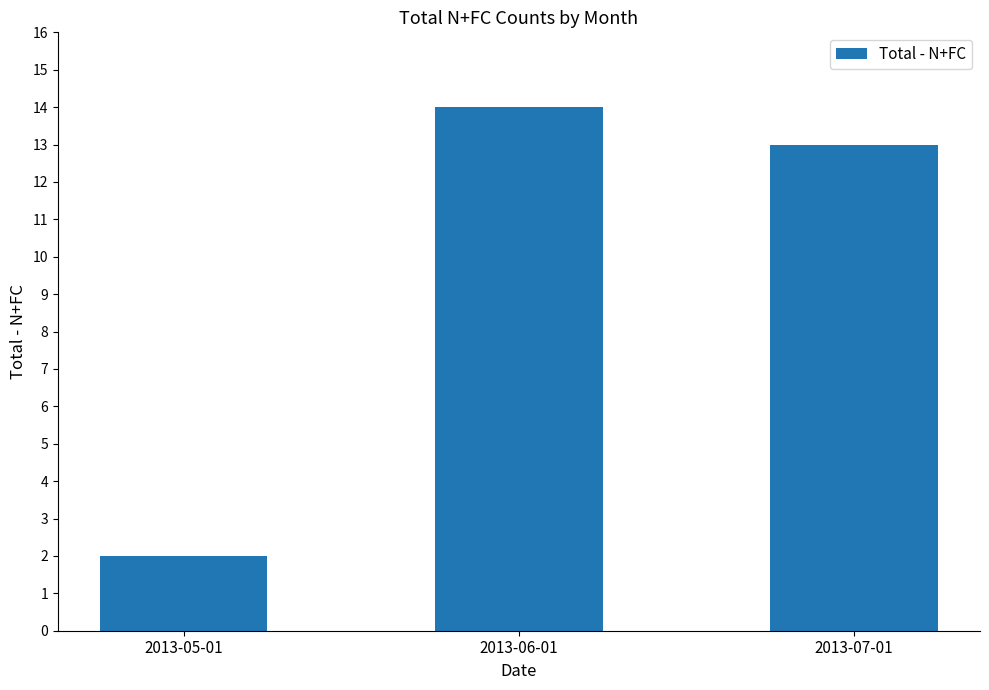

How many bars are there in total?

3